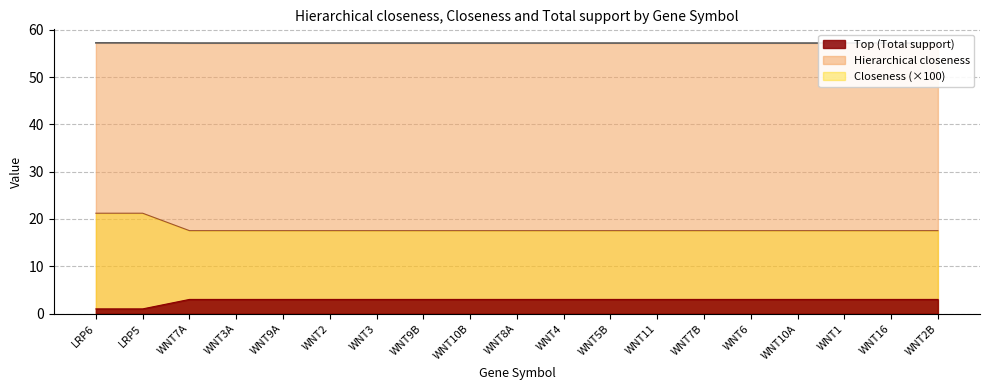

Read the Top (Total support) value at LRP5.

1.0